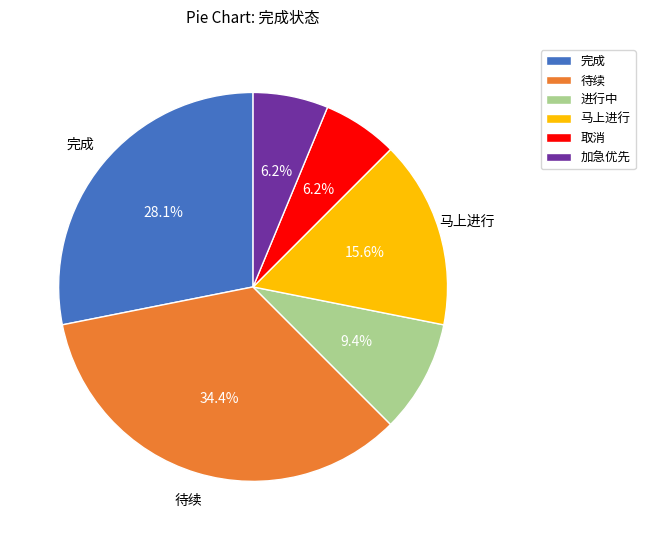

What is the largest slice in the pie chart?

待续